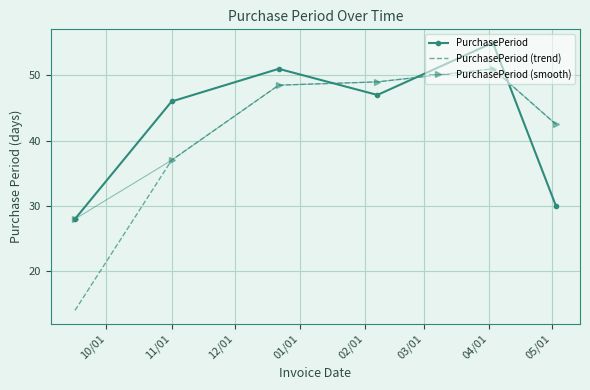

Count the number of data series in this chart.

3